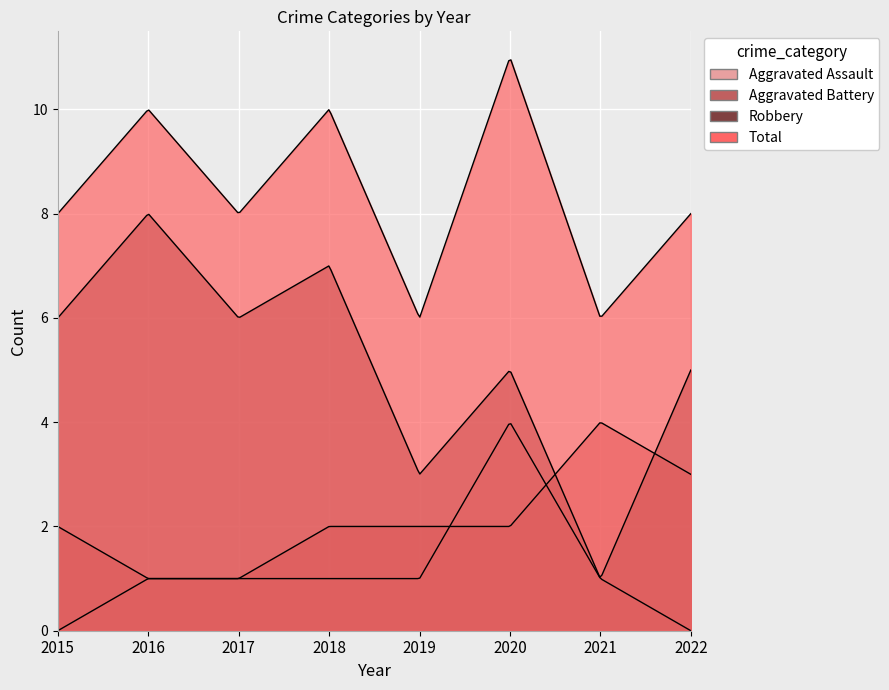

Reading left to right, extract all data points from this chart.

Aggravated Assault: 0	1	1	1	1	4	1	0
Aggravated Battery: 2	1	1	2	2	2	4	3
Robbery: 6	8	6	7	3	5	1	5
Total: 8	10	8	10	6	11	6	8